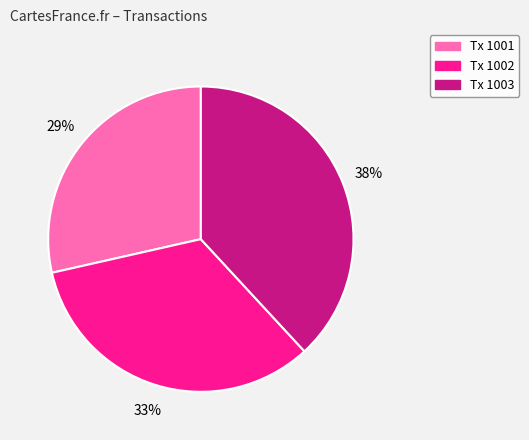

Is there any slice that represents more than half of the pie?

No